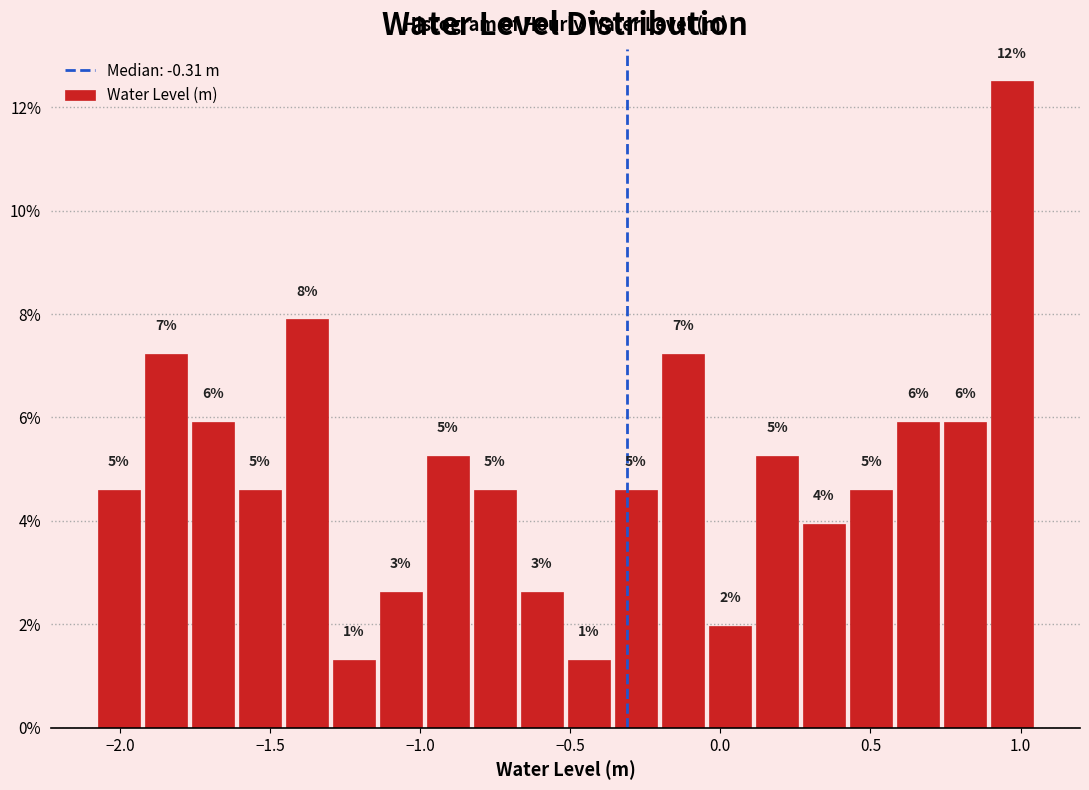

Read against the x-axis, roughly where is the centre of the tallest bar?

0.95